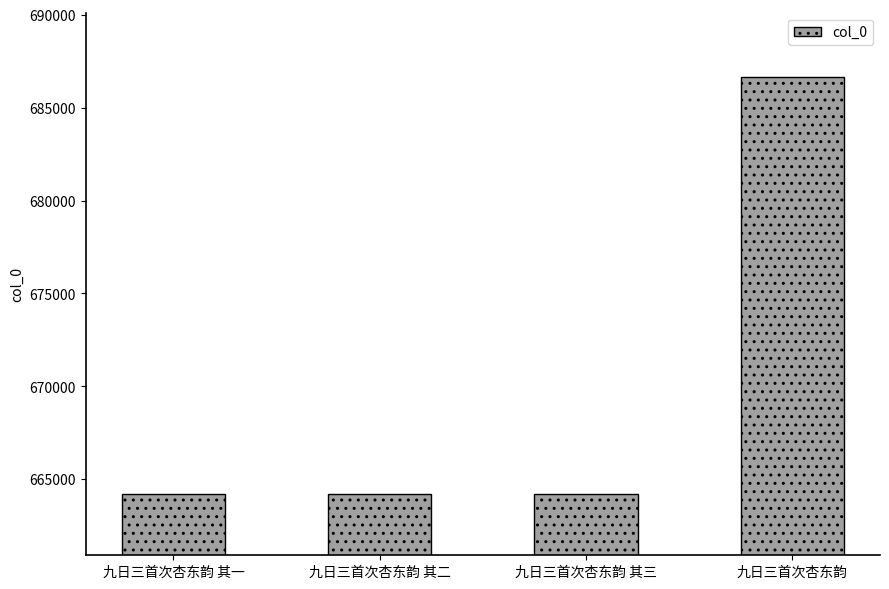

The value at 九日三首次杏东韵 其一 is 998372. True or false?

False